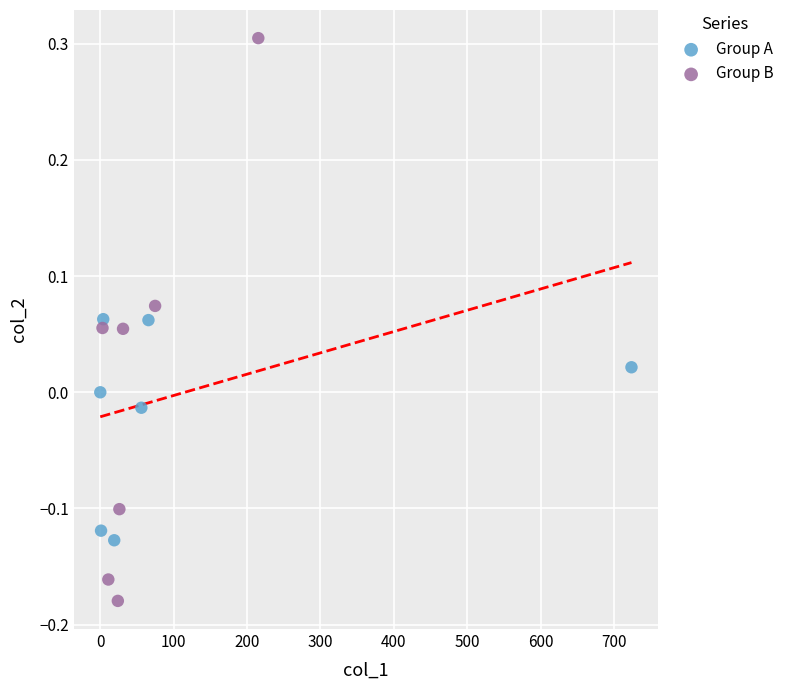

What are all the series names shown in the legend?

Group A, Group B